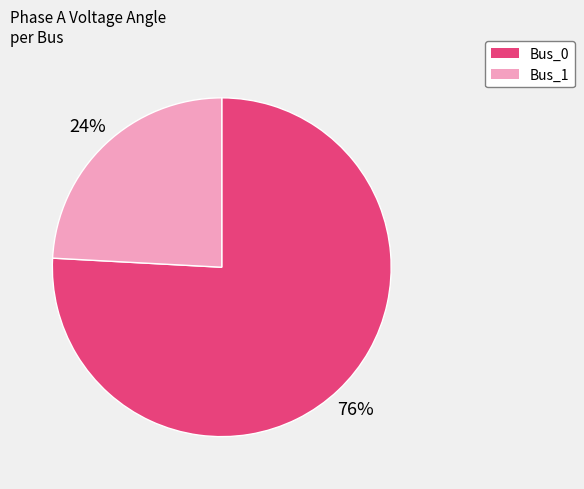

Is there a majority slice in this chart?

Yes